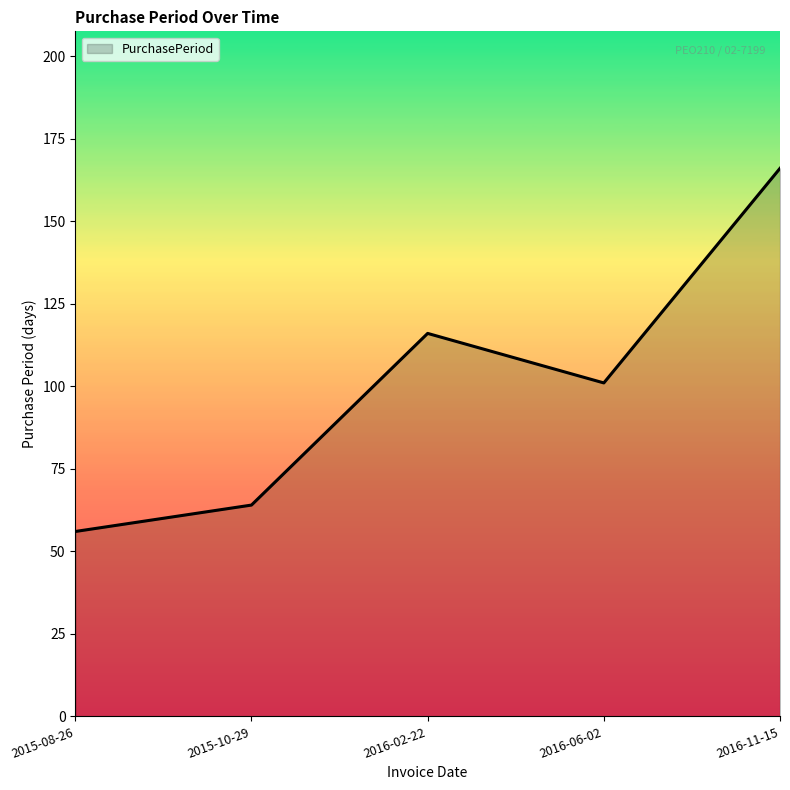

Where is the data nearest to the value 111?

2016-02-22